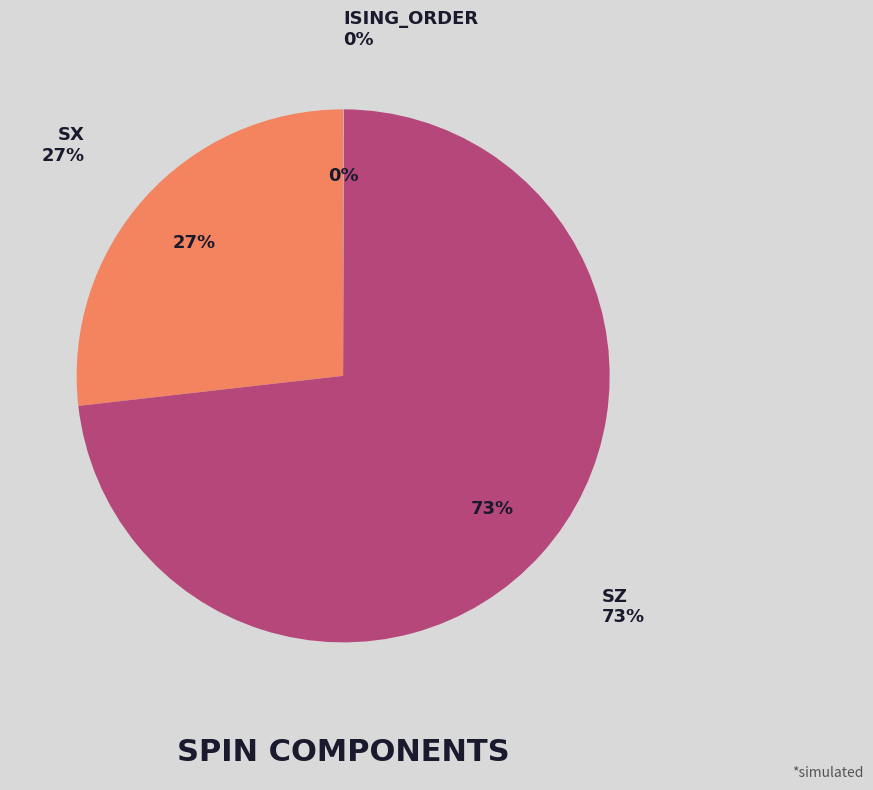

Count the number of slices in the pie.

3